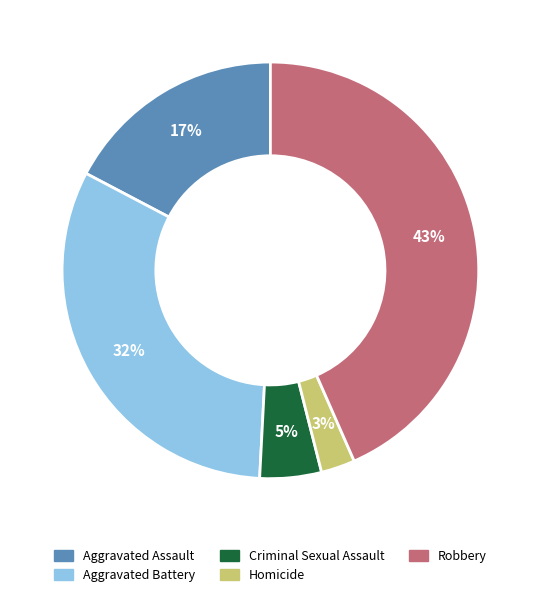

What is the smallest slice in the pie chart?

Homicide